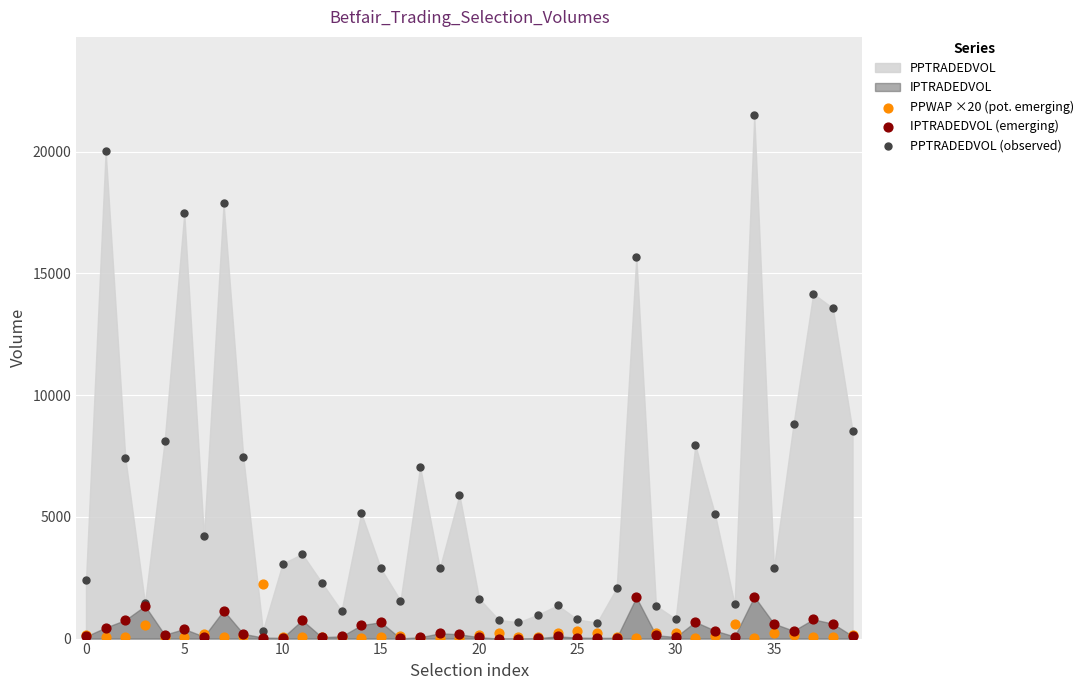

Which series has the largest Y range (max minus min)?

PPTRADEDVOL (observed)